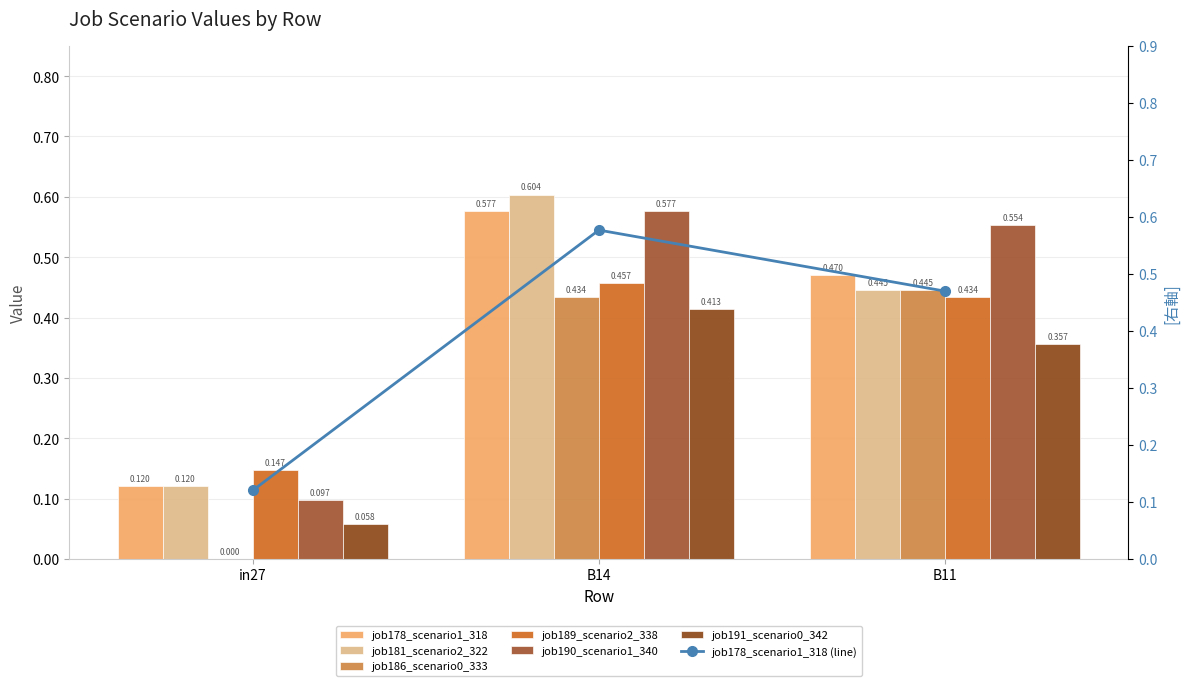

Which label corresponds to the smallest value in the chart?

in27